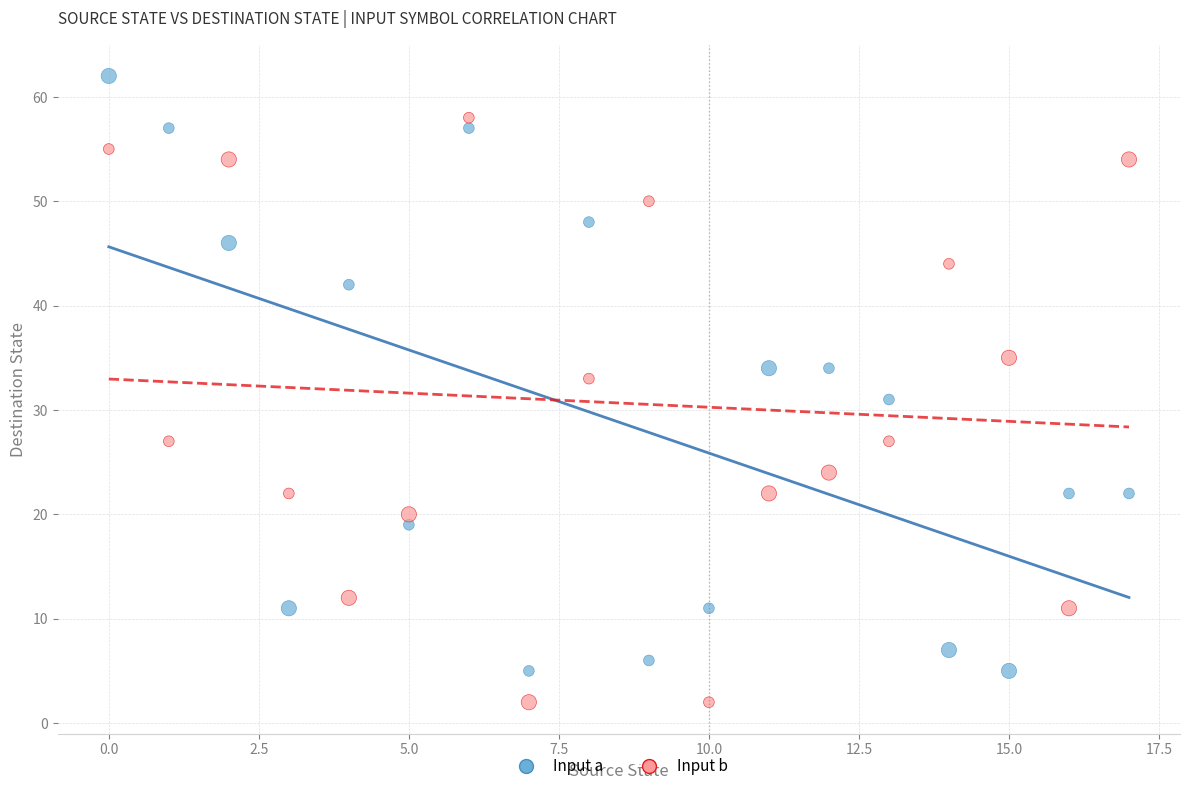

Across all data points, what is the range of Y values (max minus min)?

60